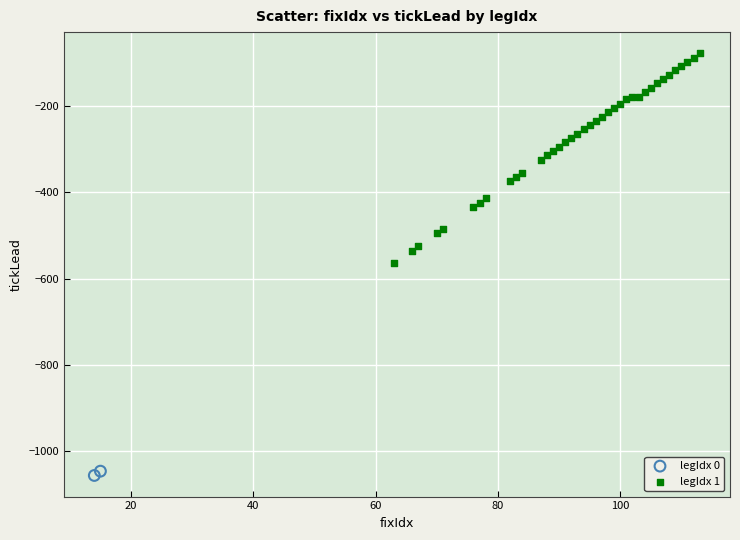

Which series reaches the maximum Y coordinate?

legIdx 1